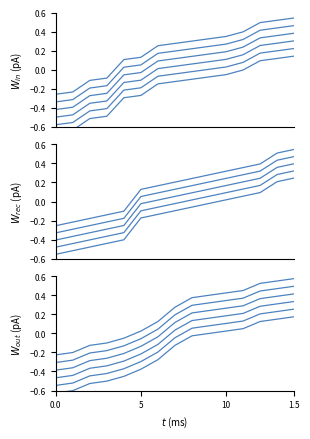

How many values in the Group 2 (41-58) series are below 0?

10